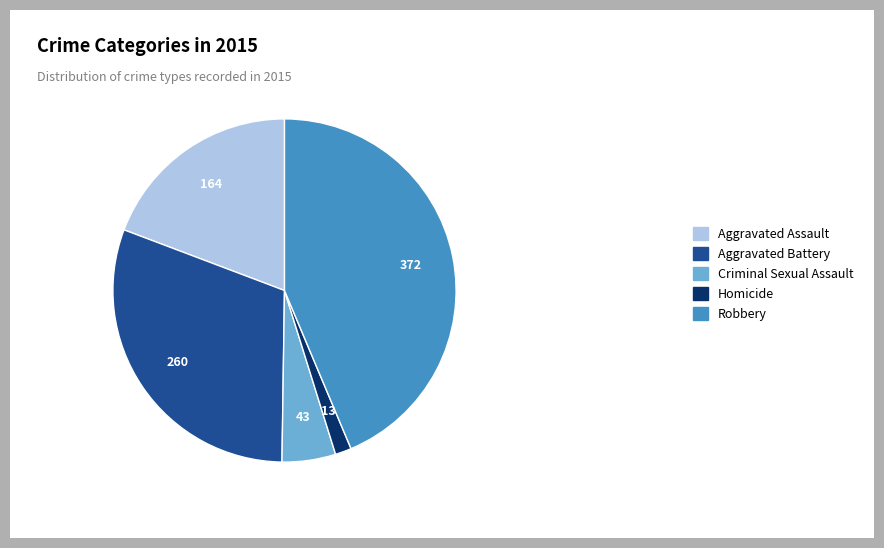

The Homicide slice represents 10% of the pie. True or false?

False